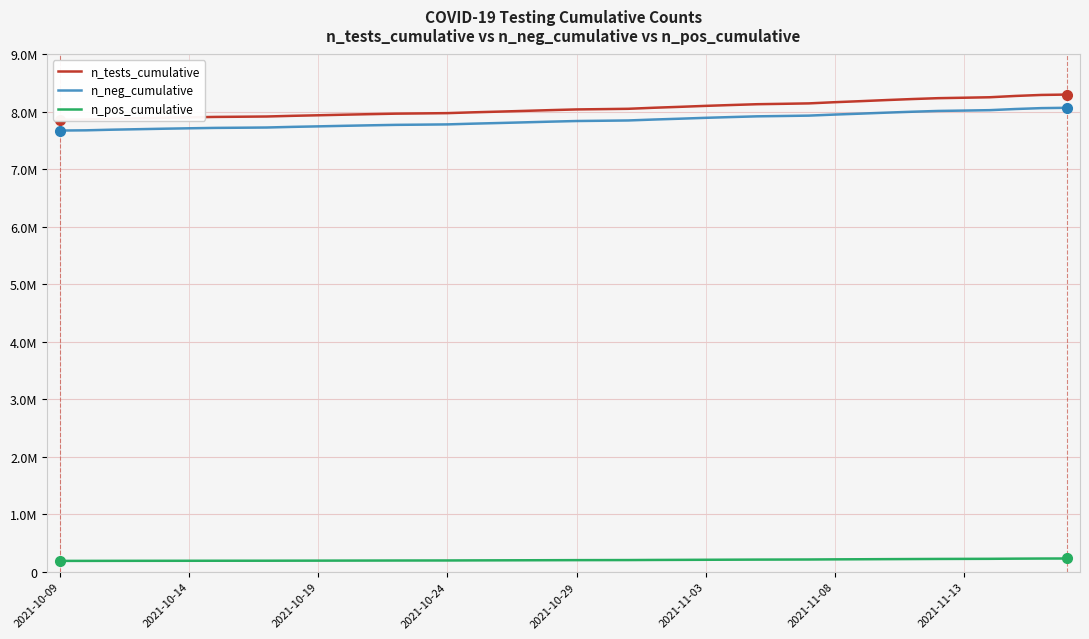

True or false: n_pos_cumulative and n_neg_cumulative cross at least once.

False